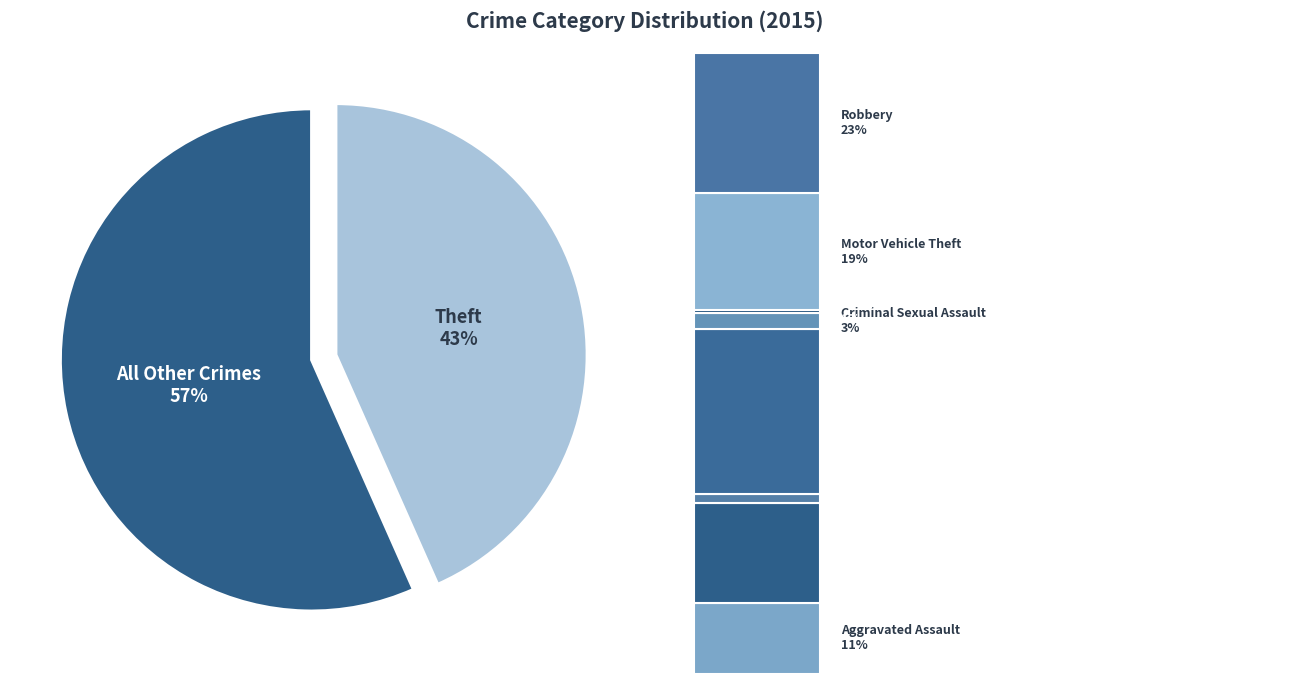

Do Burglary and Motor Vehicle Theft together represent more than half of the pie?

No